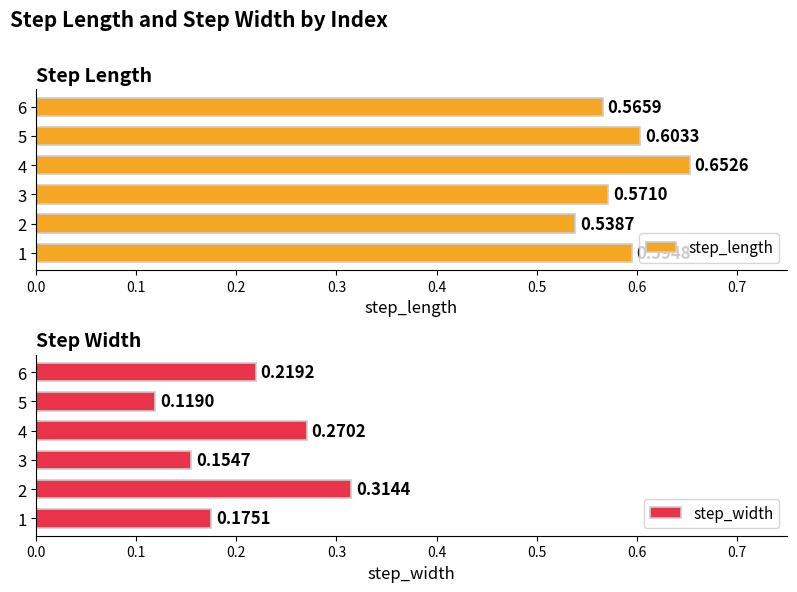

Rank the categories by step_length value from lowest to highest.

2, 6, 3, 1, 5, 4